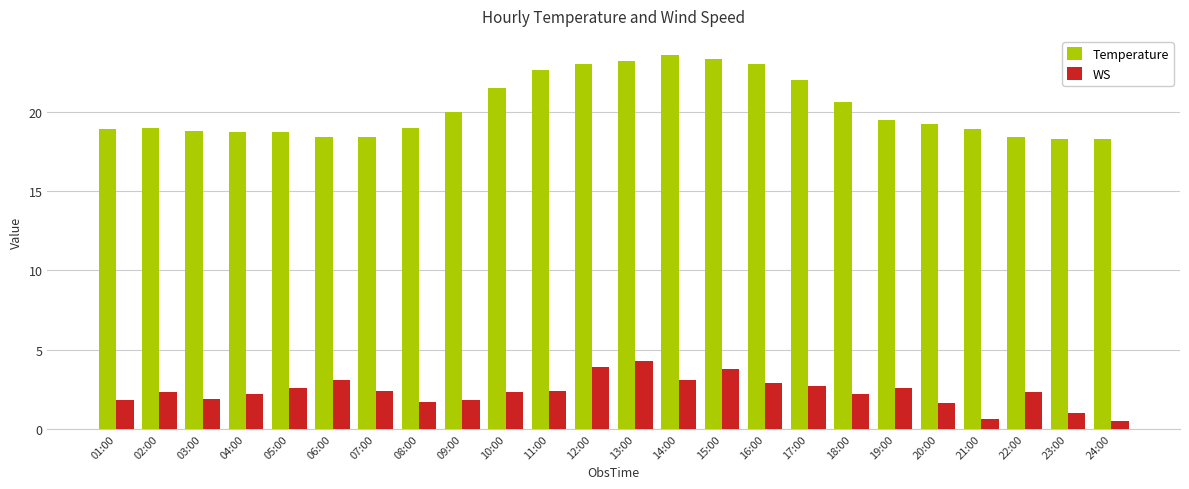

What is the sum of the WS values at 09:00 and 18:00?

4.0